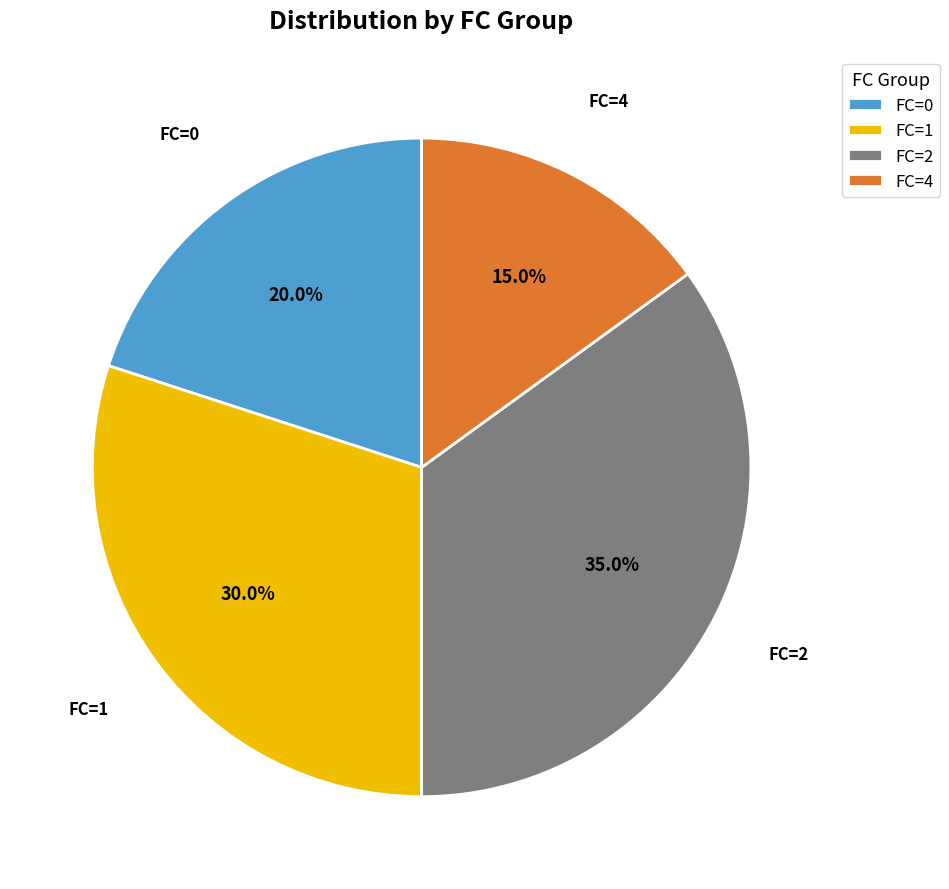

To the nearest percent, what percentage of the pie is FC=0?

20%